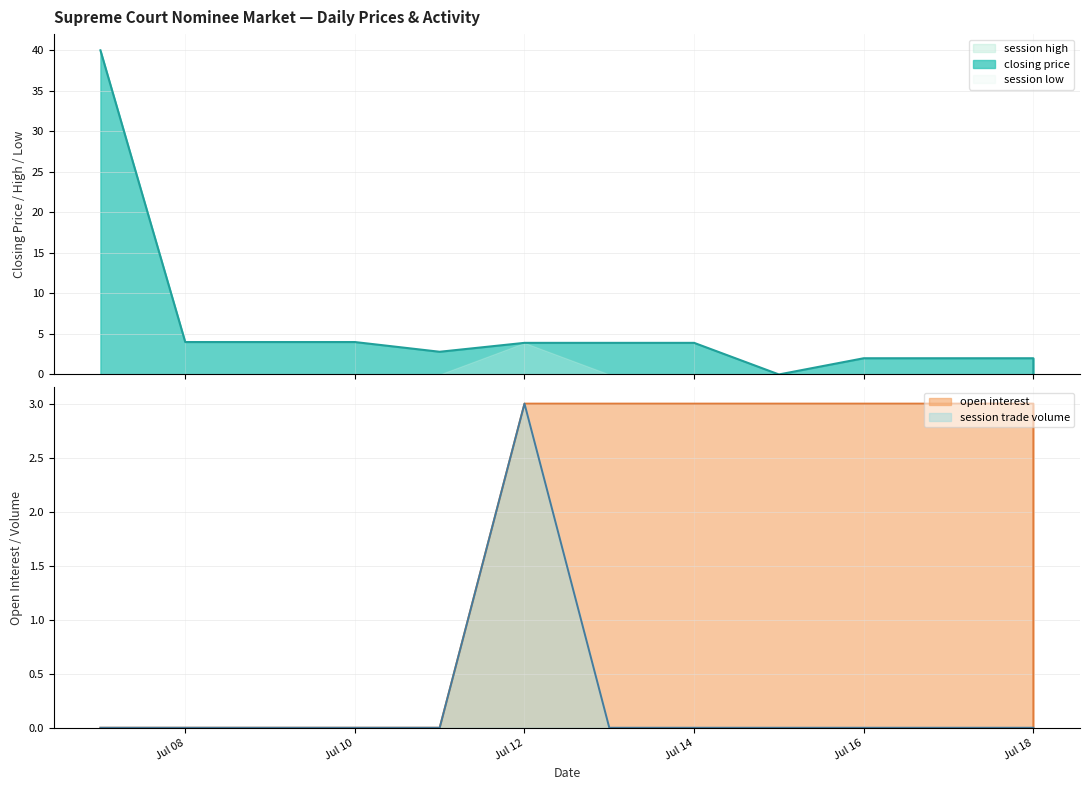

True or false: open interest has a value of -1.0 at 2005-07-09.

False